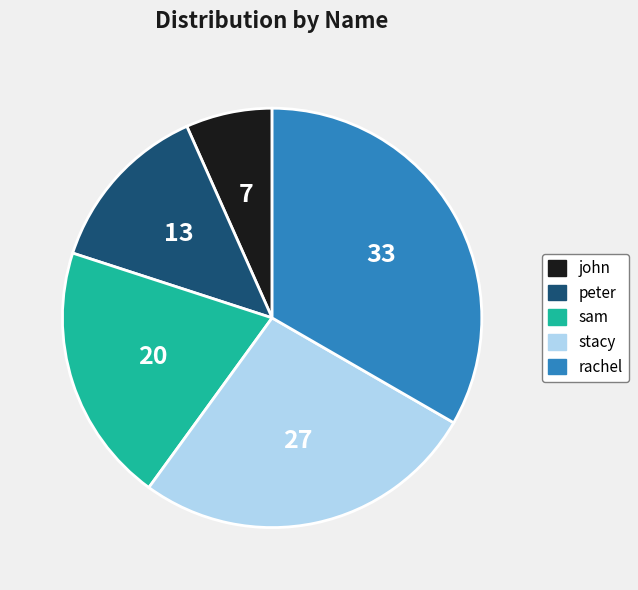

Between john and sam, which is larger?

sam